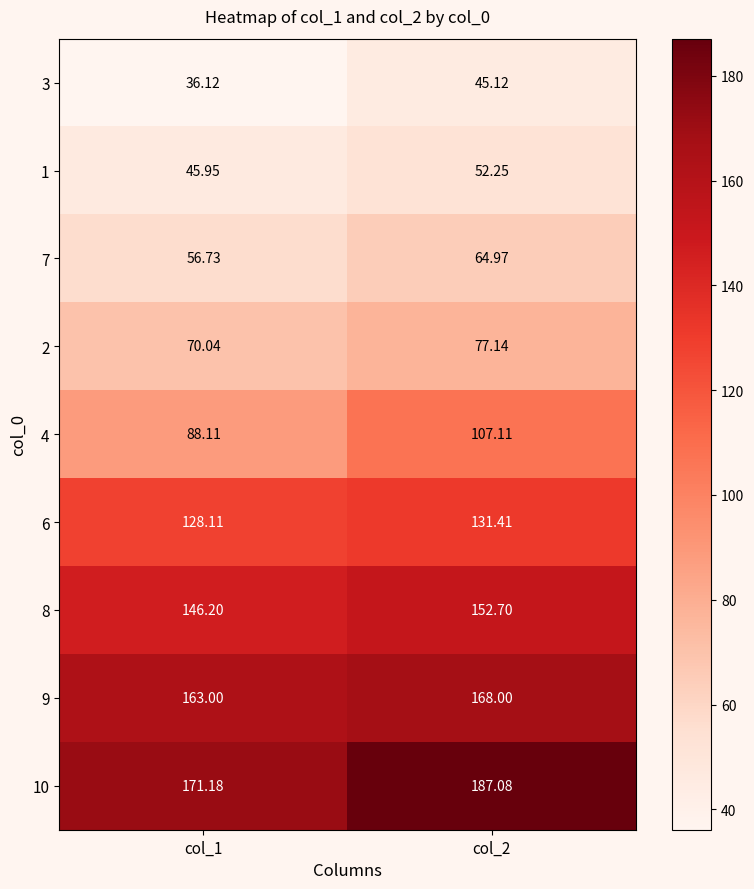

Between col_1 and col_2, which series saw the biggest shift?

4